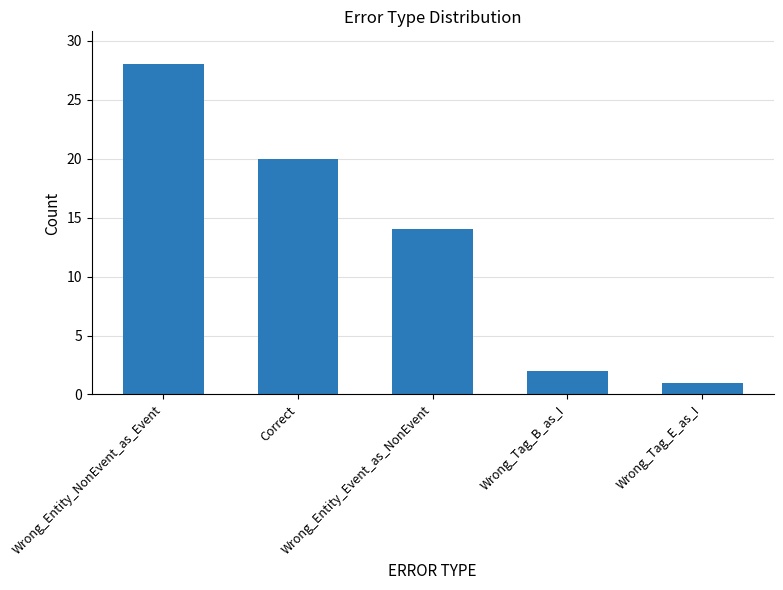

At which label does the data first exceed 14?

Wrong_Entity_NonEvent_as_Event